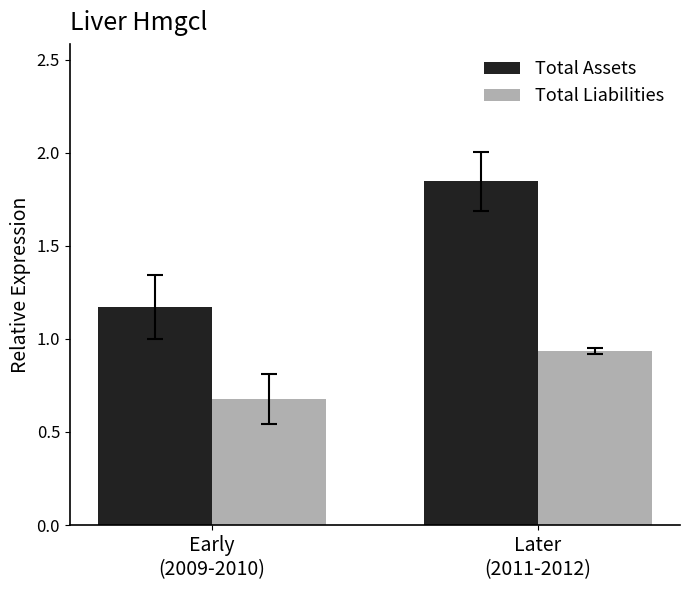

Rank the series by their maximum value, from lowest to highest.

Total Liabilities, Total Assets